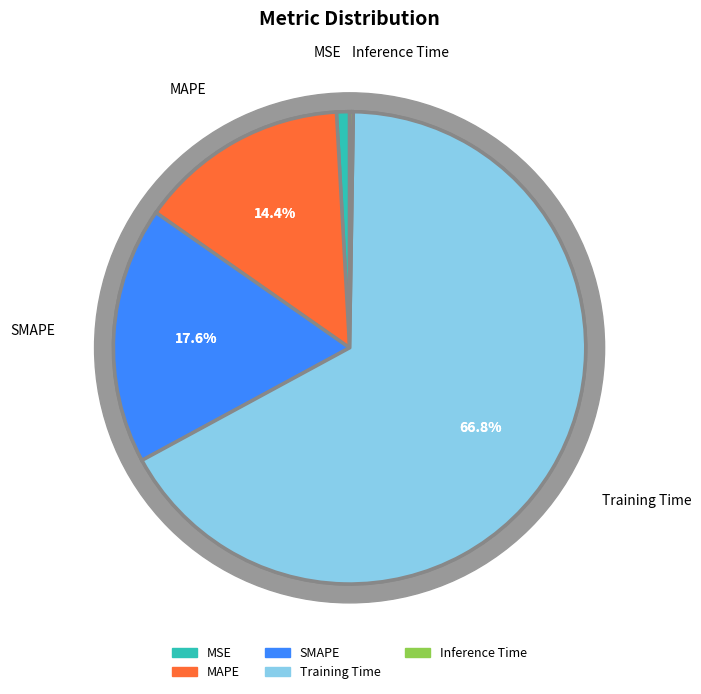

Which slice is the largest?

Training Time